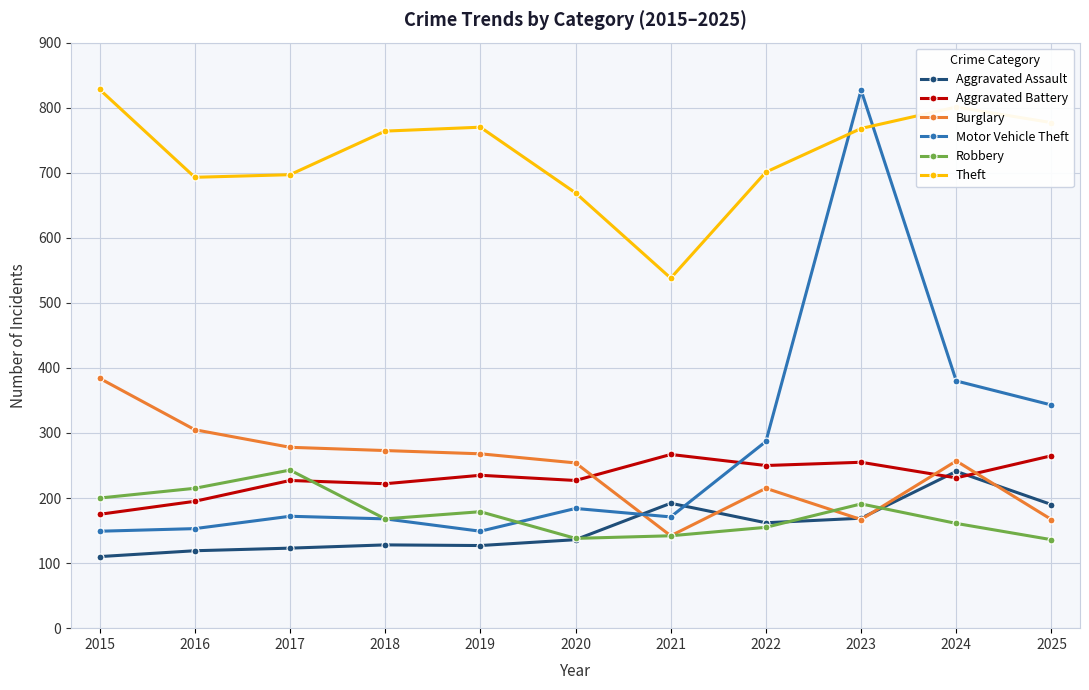

Count the number of categories in the chart.

11